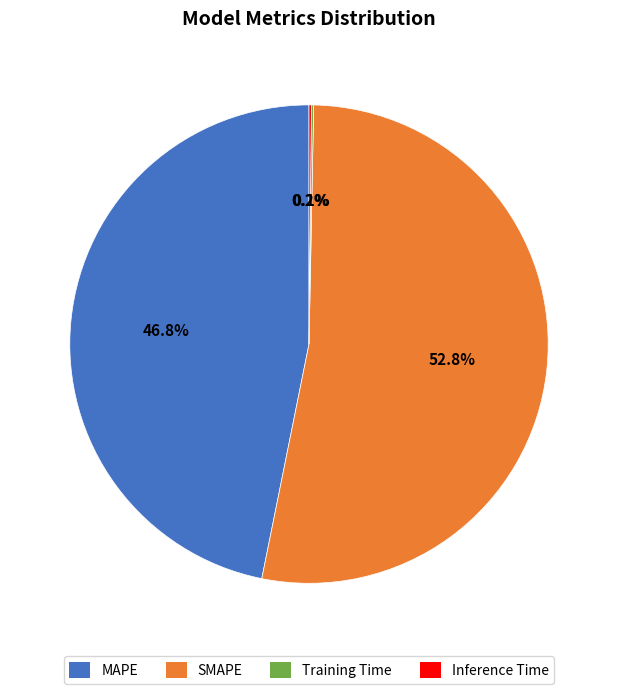

What is the largest slice in the pie chart?

SMAPE